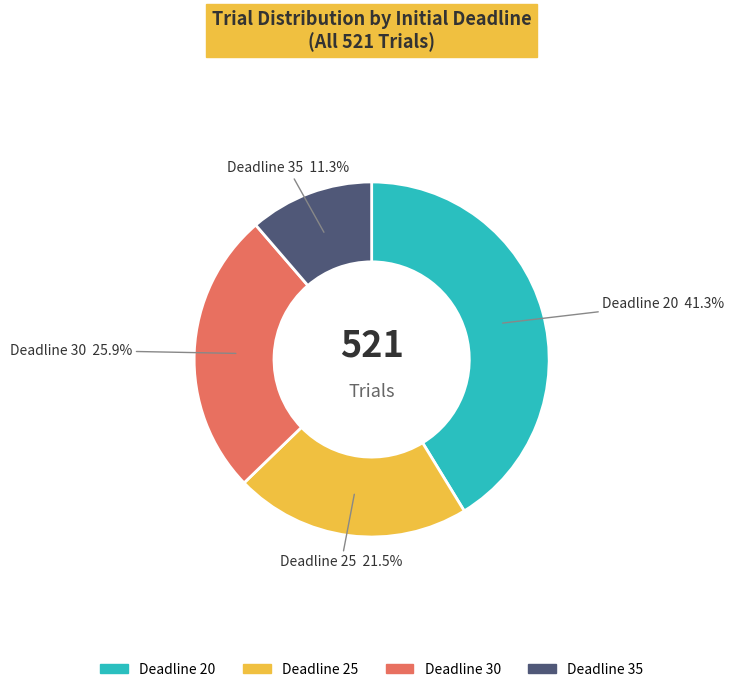

What is the largest slice in the pie chart?

20